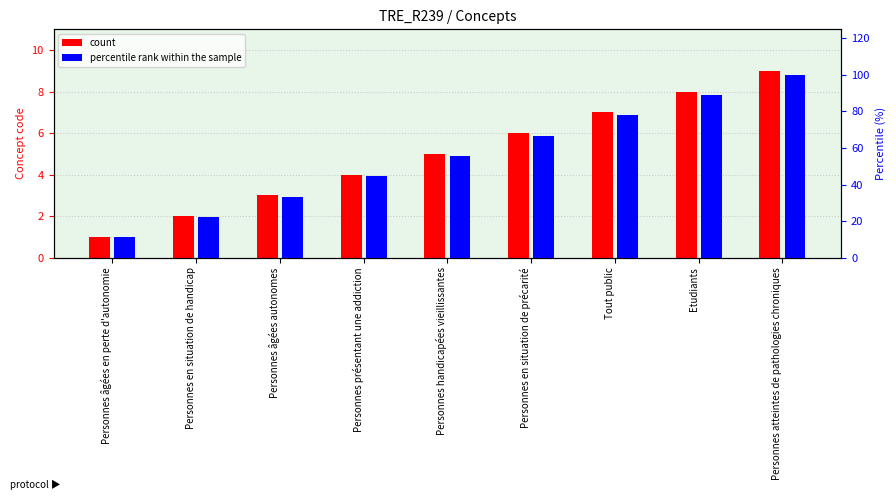

What is the value of the count bar at the 8th from the left?

8.0